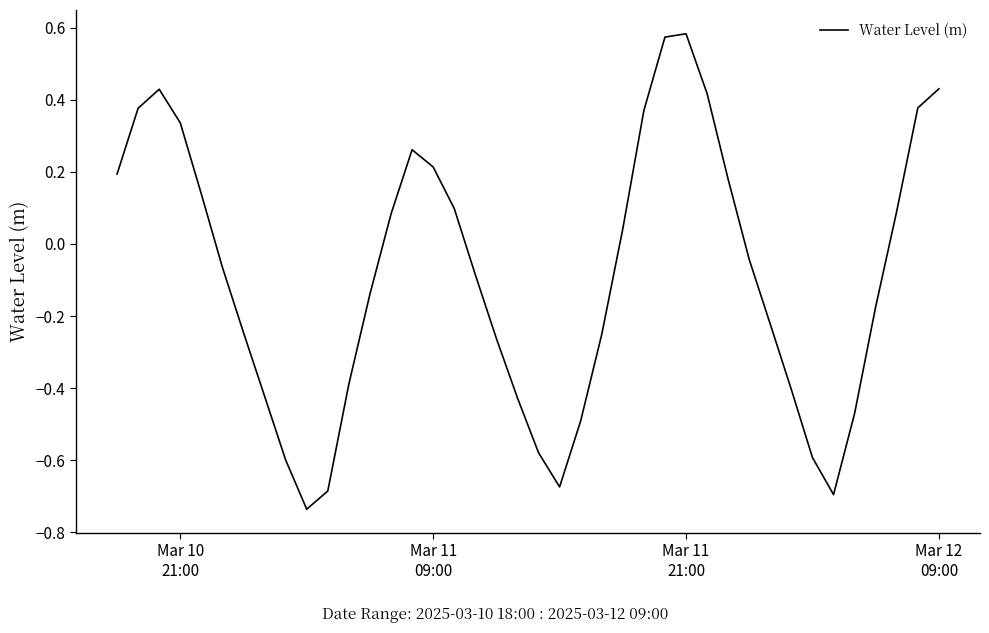

What is the difference between the maximum and minimum values?

1.3